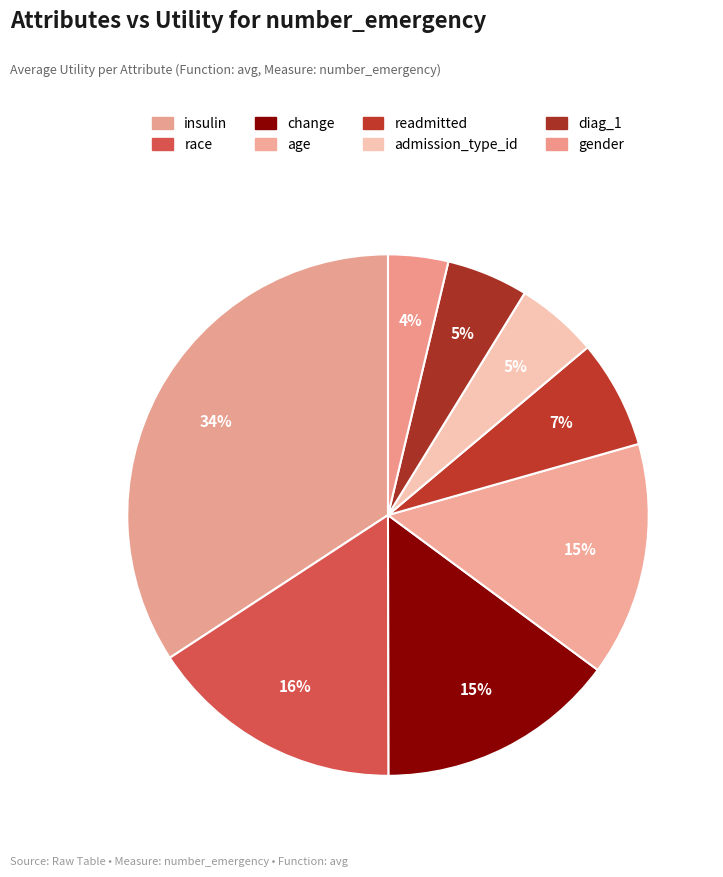

How many slices are in this pie chart?

8